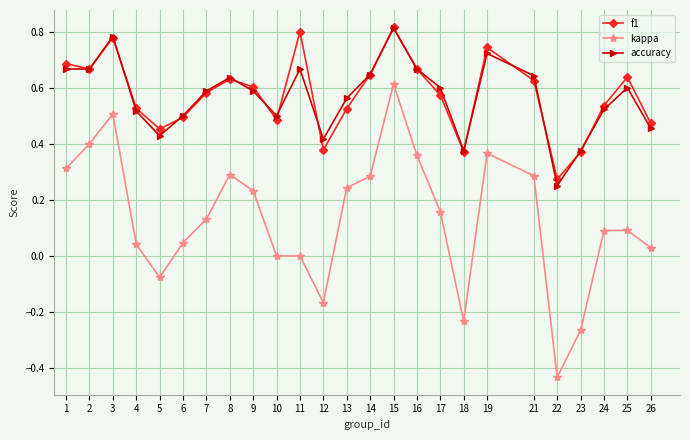

Is the value of accuracy at 19 greater than the value of kappa at 10?

Yes